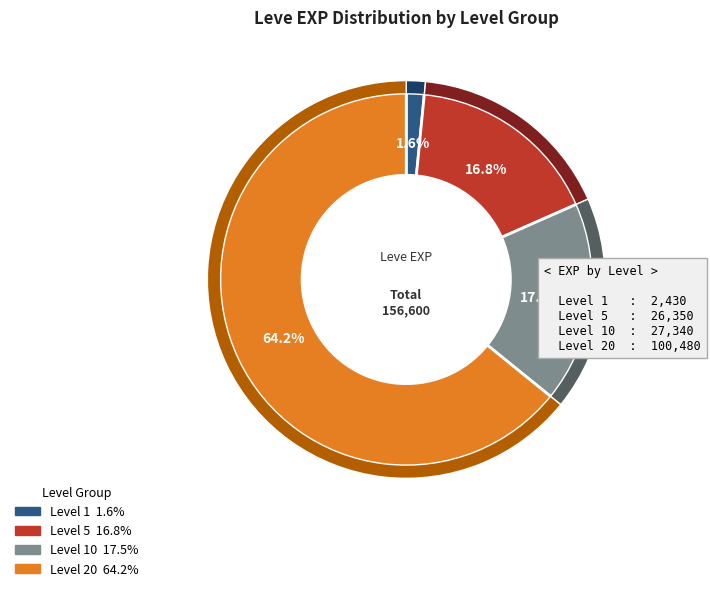

Do Goatskin Cesti (20) and Leather Wristbands (5) together represent more than half of the pie?

No